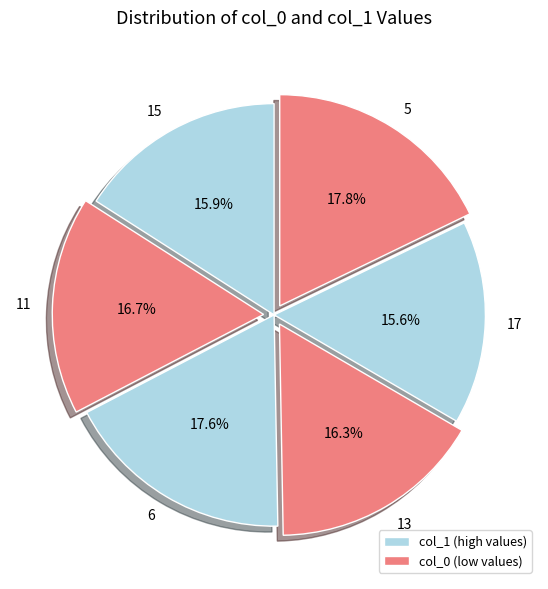

Which has a higher value, 17 or 13?

13